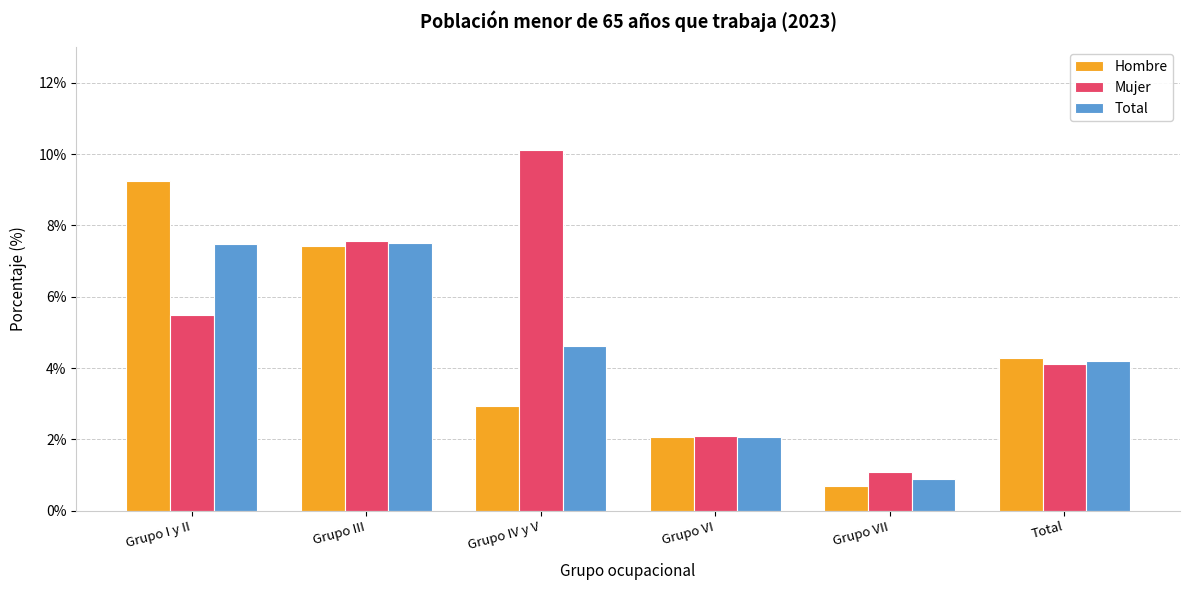

Is the value of Hombre at Total greater than the value of Mujer at Grupo I y II?

No